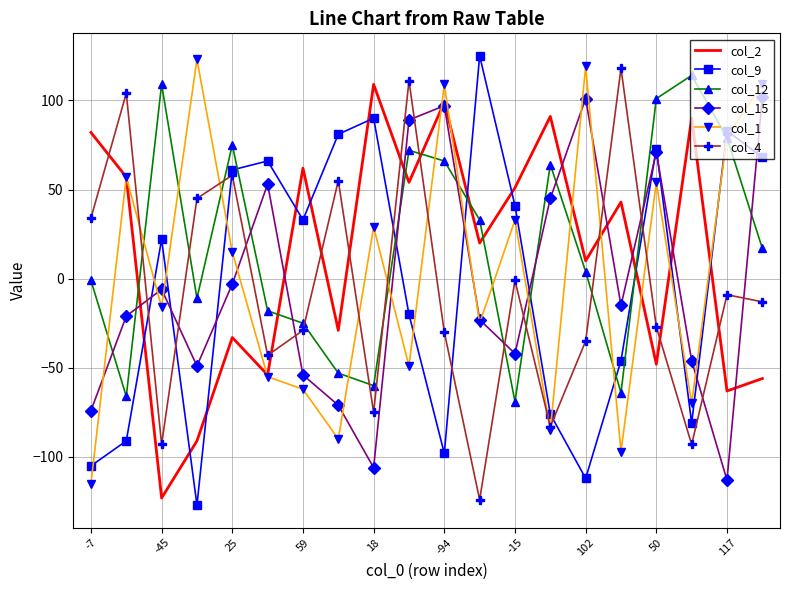

True or false: col_2 and col_12 intersect in this chart.

True